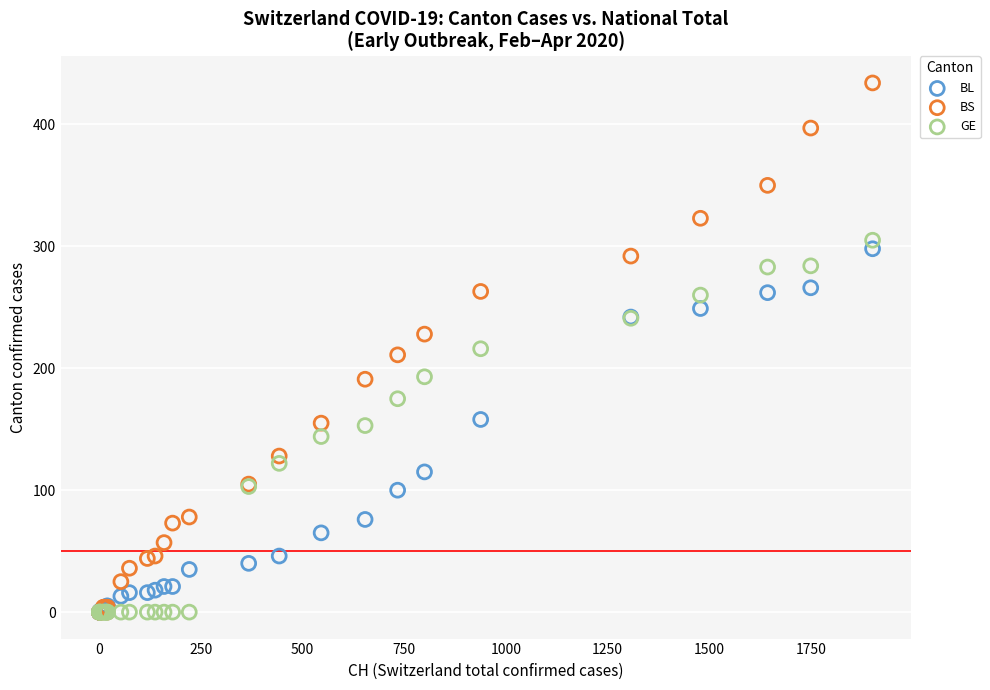

Which series has the largest Y range (max minus min)?

BS